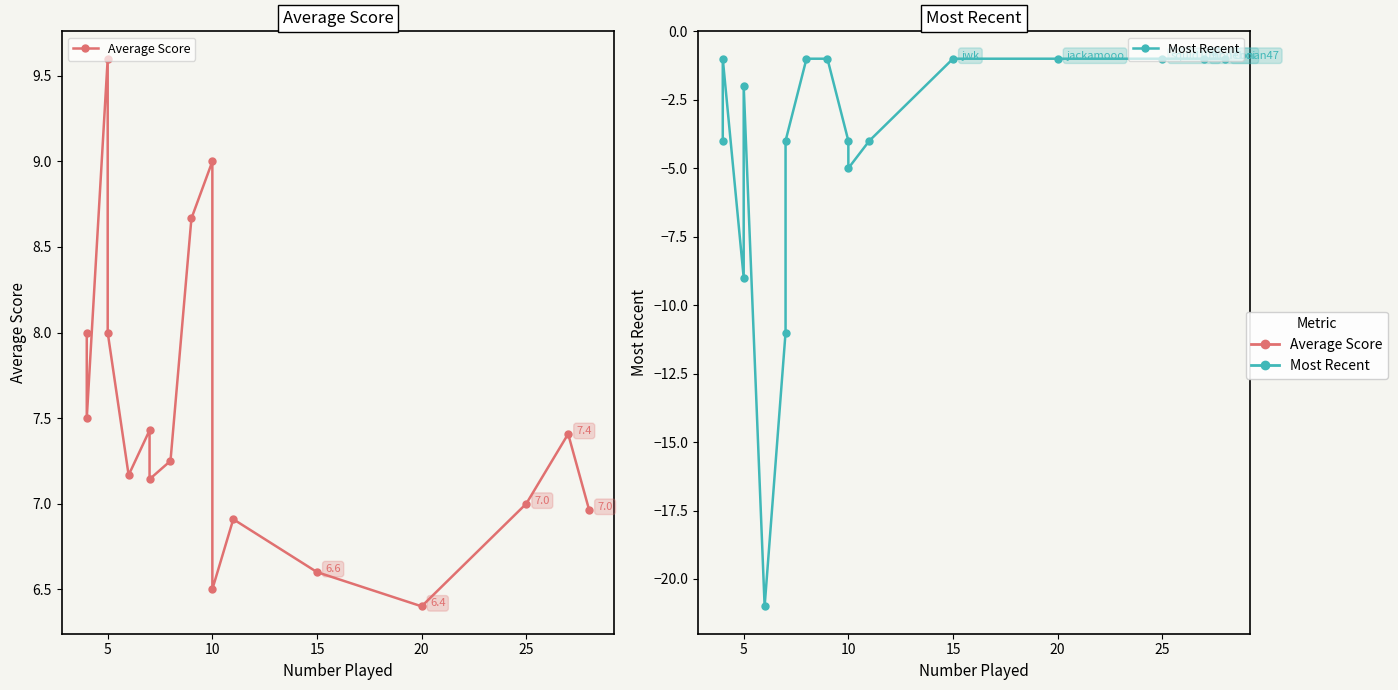

True or false: Average Score and Most Recent cross at least once.

False